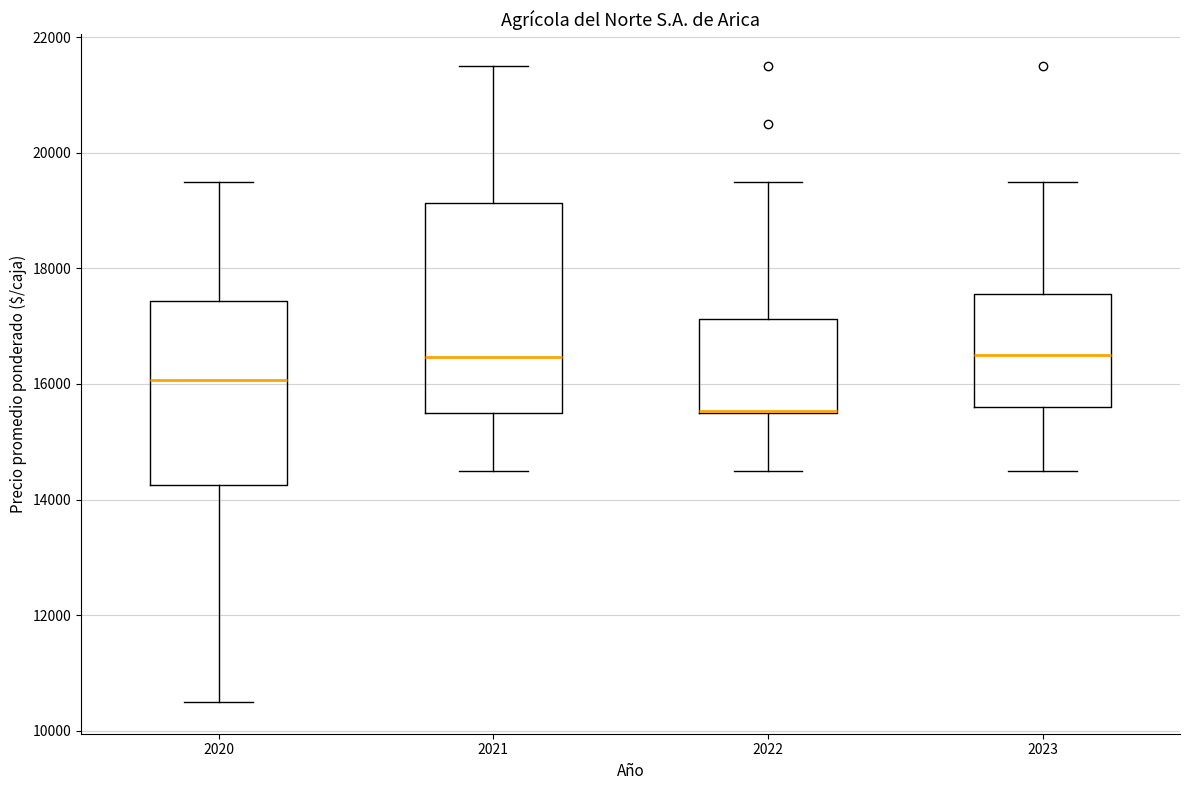

Where is the lower edge of the box at x = 2020 on the y-axis? The values are not printed on the chart, so give them approximately, as read against the axis.

14200